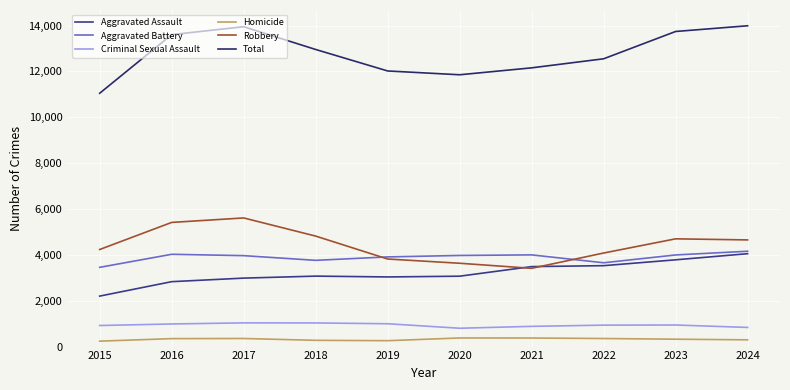

What is the highest value of the Homicide series?

376